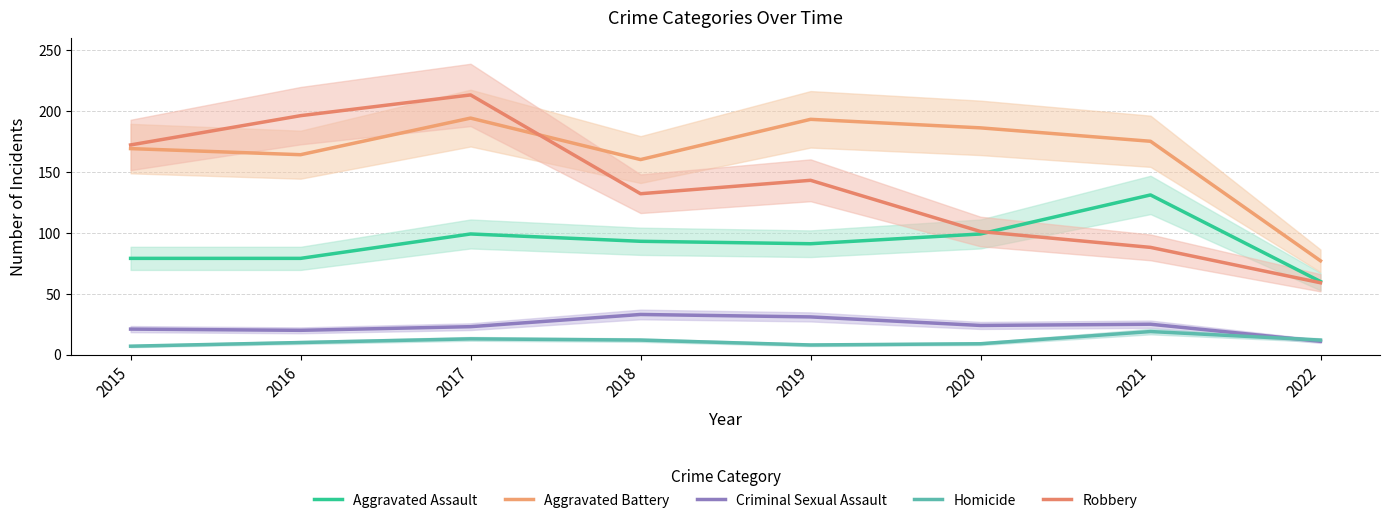

Count the number of data series in this chart.

5